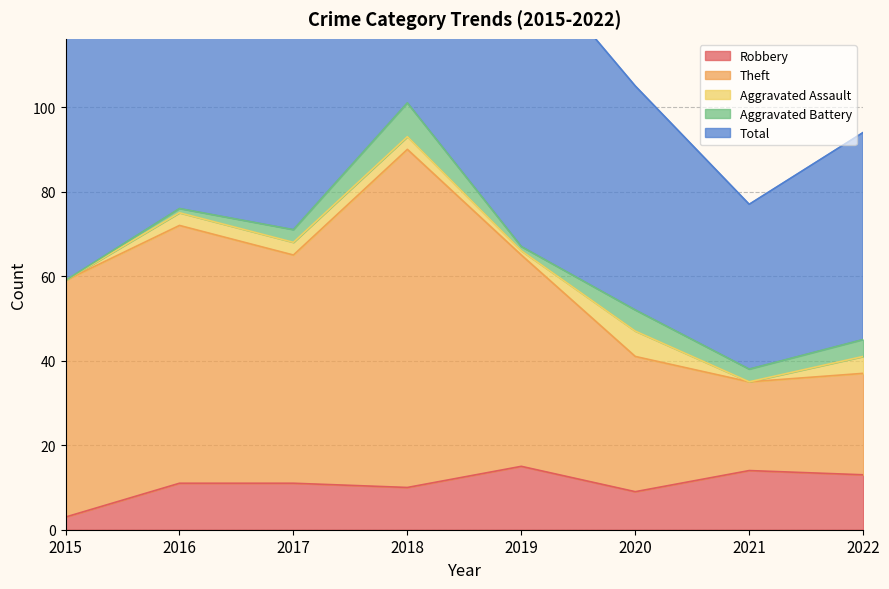

True or false: Robbery has a value of 11 at 2016.

True